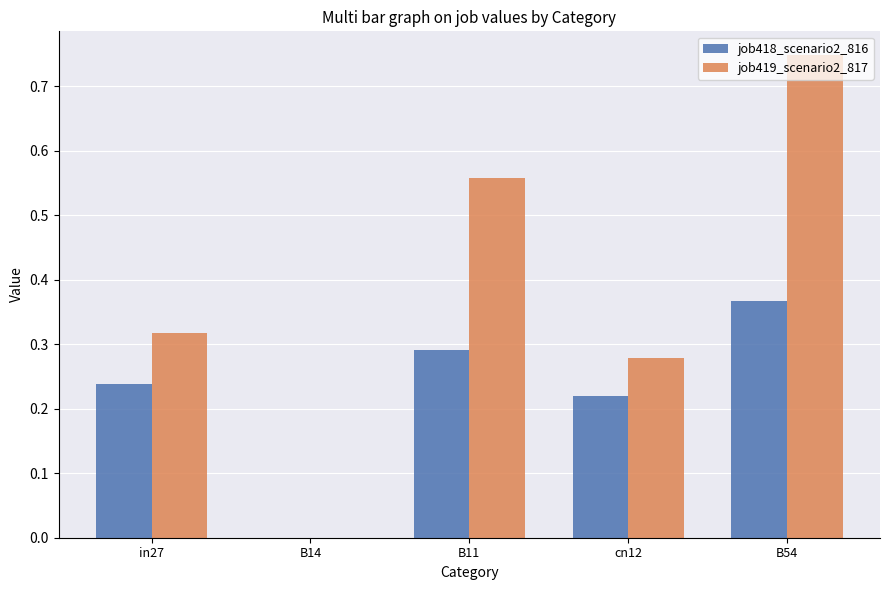

The value of job419_scenario2_817 at B11 is 0.4. True or false?

False